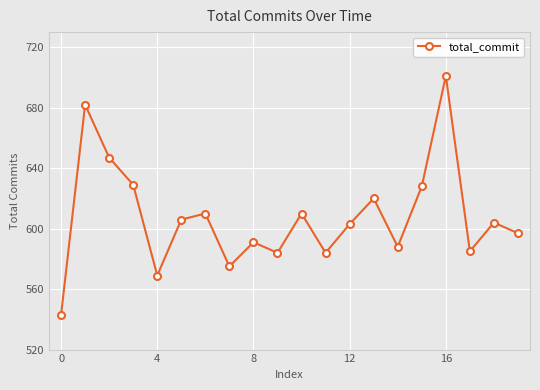

What is the maximum value shown in the chart?

701